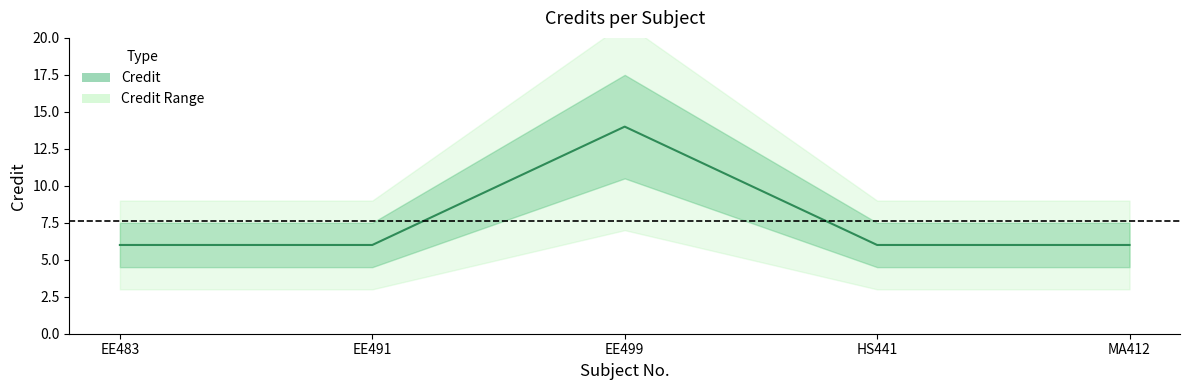

Rank the categories by value from lowest to highest.

EE483, EE491, HS441, MA412, EE499